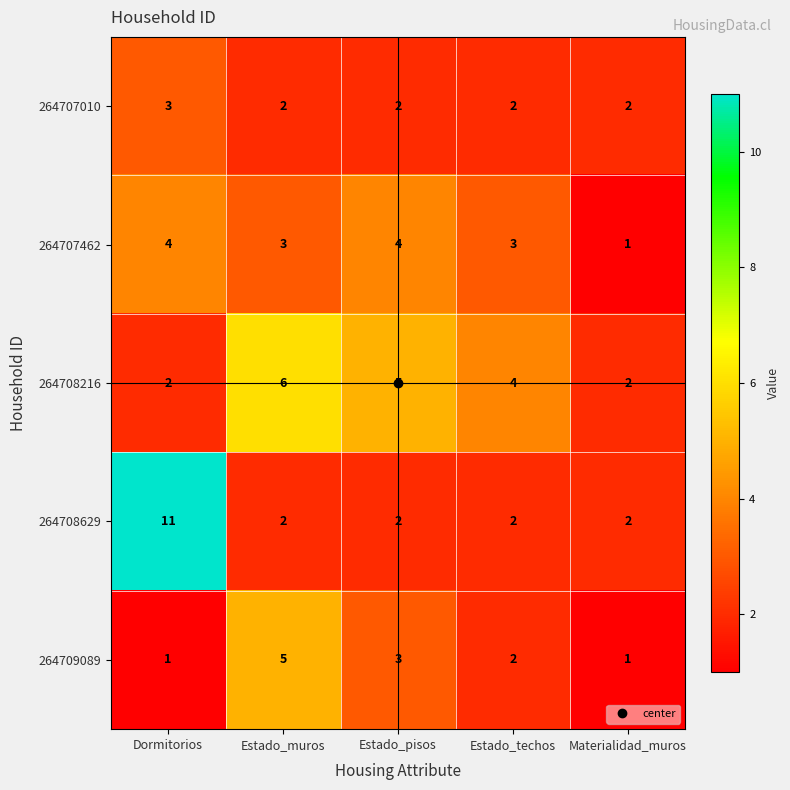

Which label corresponds to the largest value in the chart?

Dormitorios